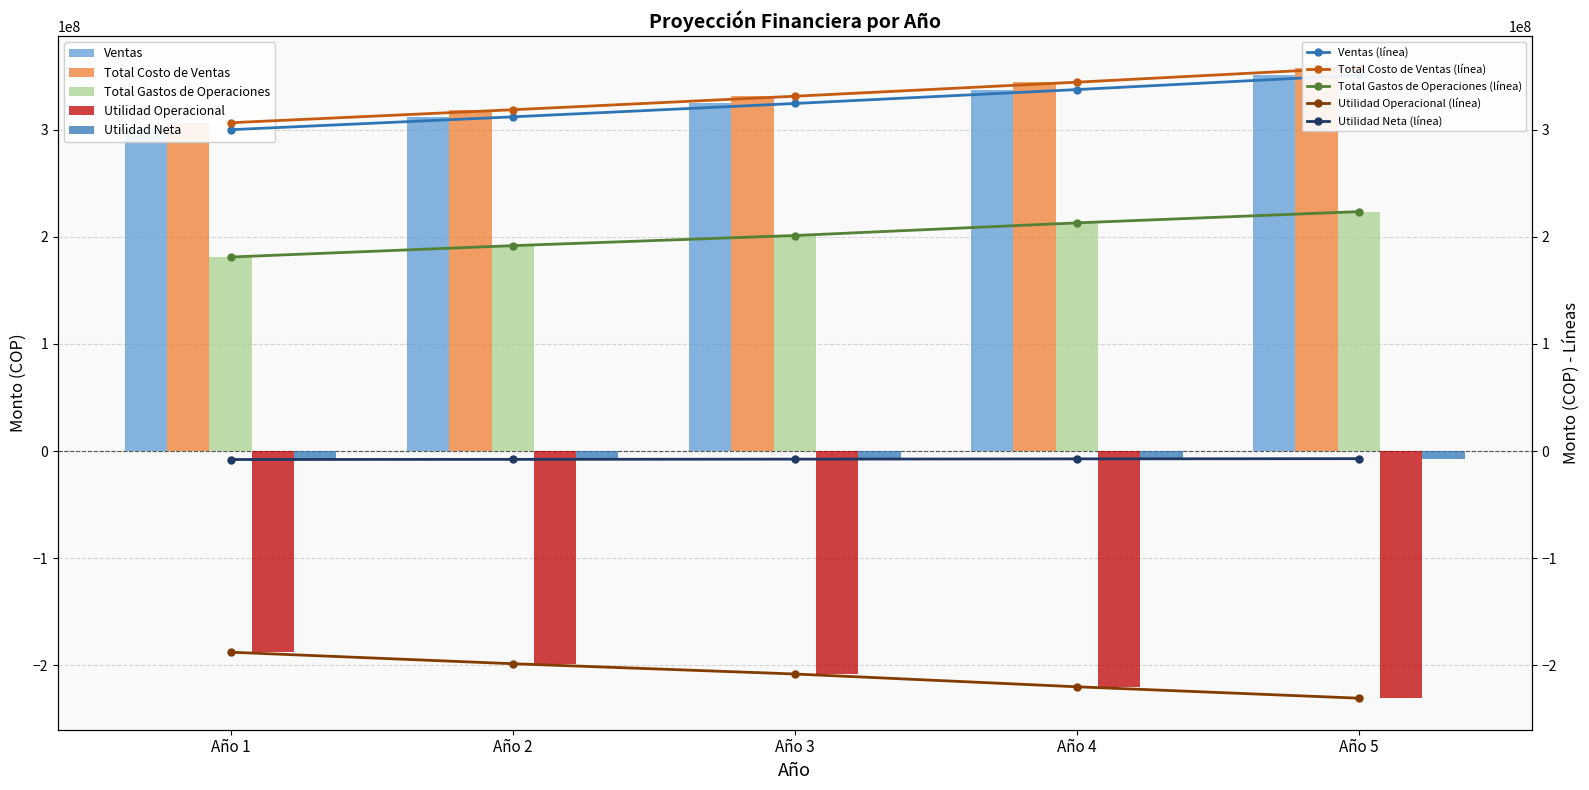

Which category has the lowest value in the Utilidad Operacional series?

Año 5